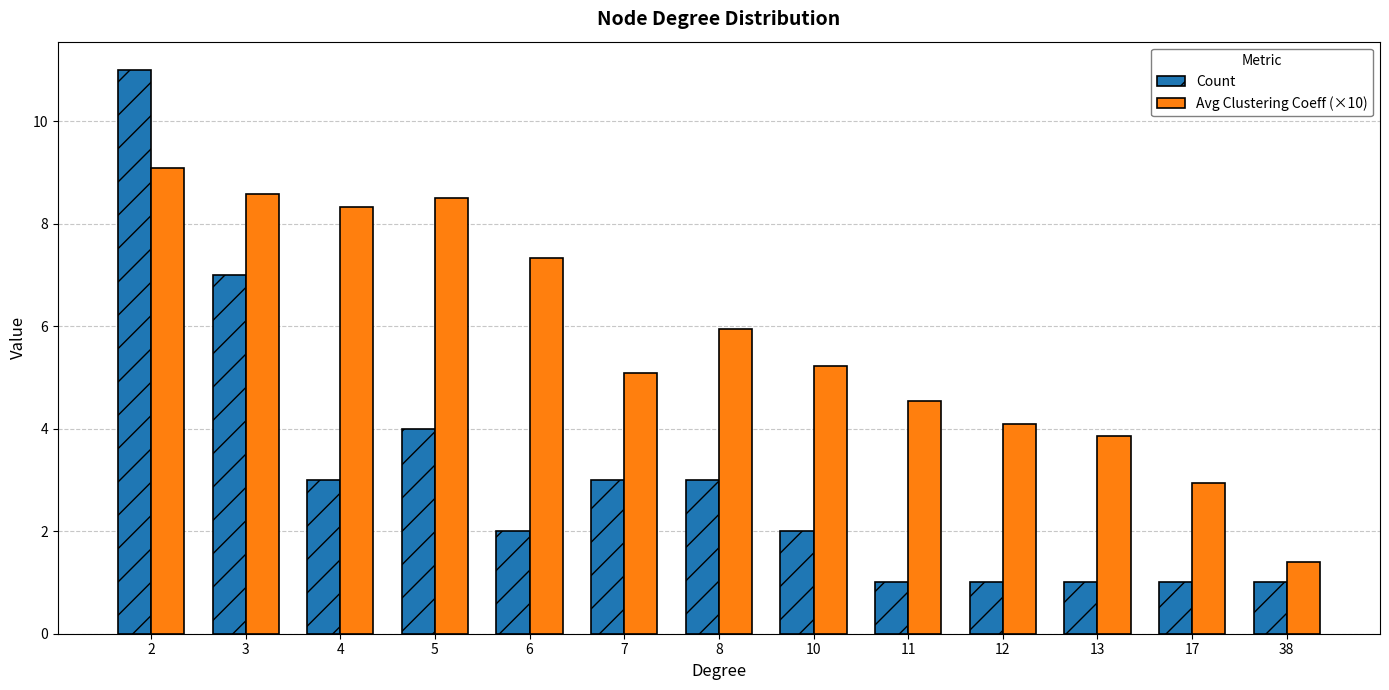

True or false: Count has a value of 2.2 at 5.

False